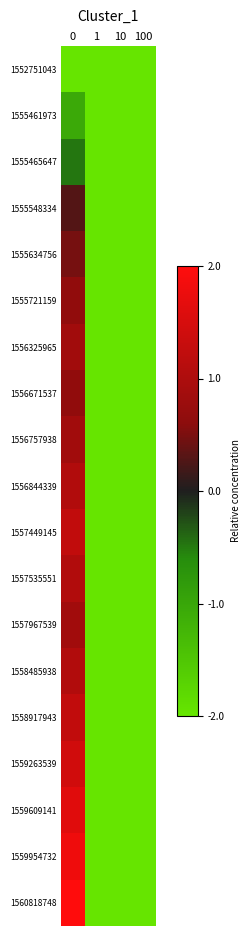

At 10, list the series in order from largest to smallest.

1552751043, 1555461973, 1555465647, 1555548334, 1555634756, 1555721159, 1556325965, 1556671537, 1556757938, 1556844339, 1557449145, 1557535551, 1557967539, 1558485938, 1558917943, 1559263539, 1559609141, 1559954732, 1560818748